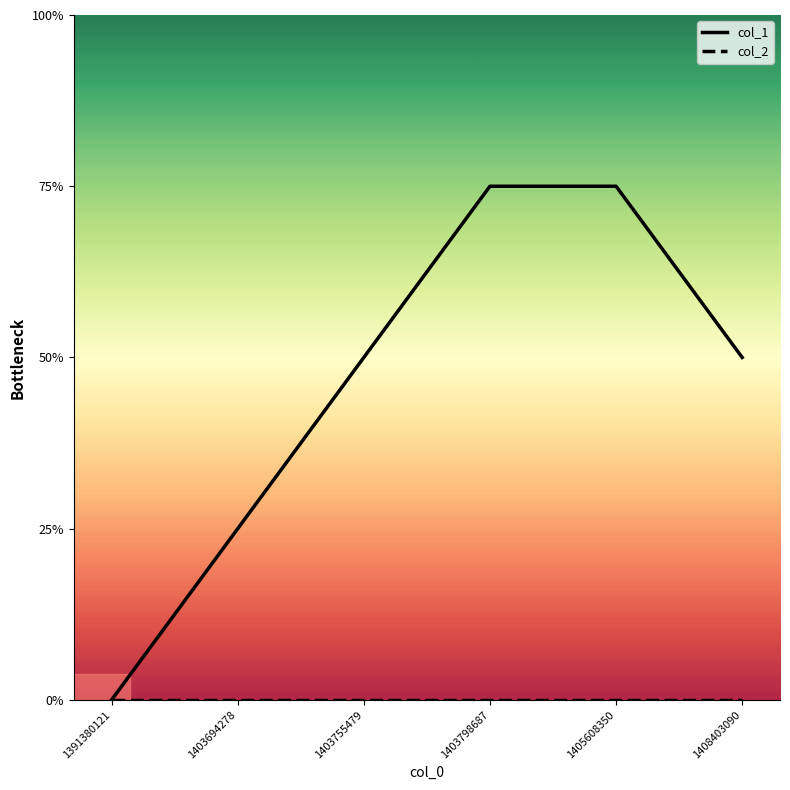

Which series has the widest spread of values?

col_1